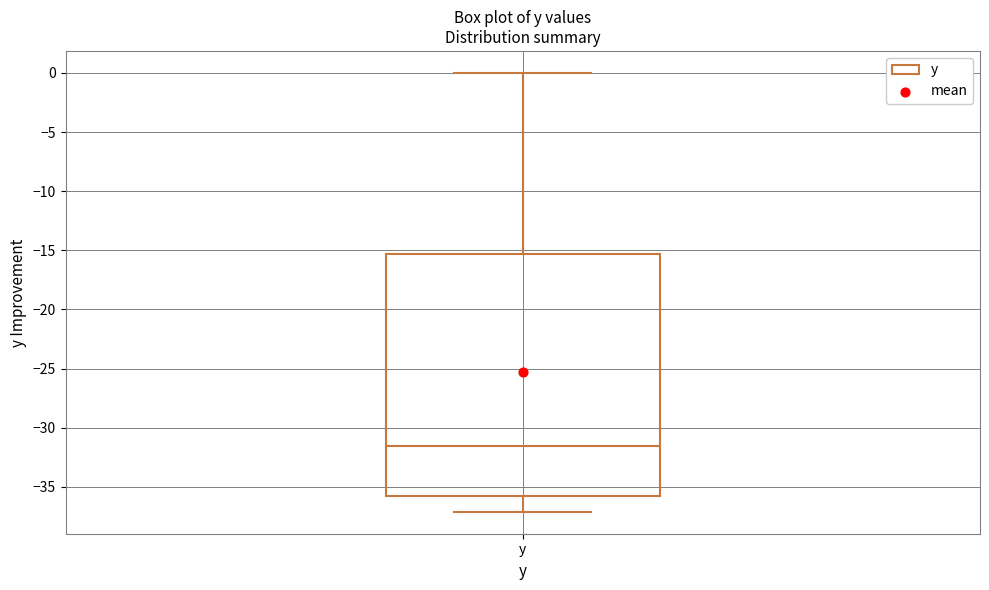

Where is the lower edge of the box for y on the y-axis? The values are not printed on the chart, so give them approximately, as read against the axis.

-35.5